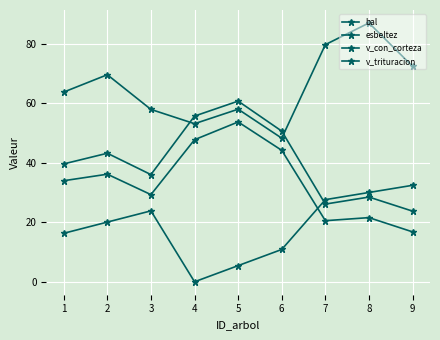

How many values in the v_con_corteza series exceed 39?

5